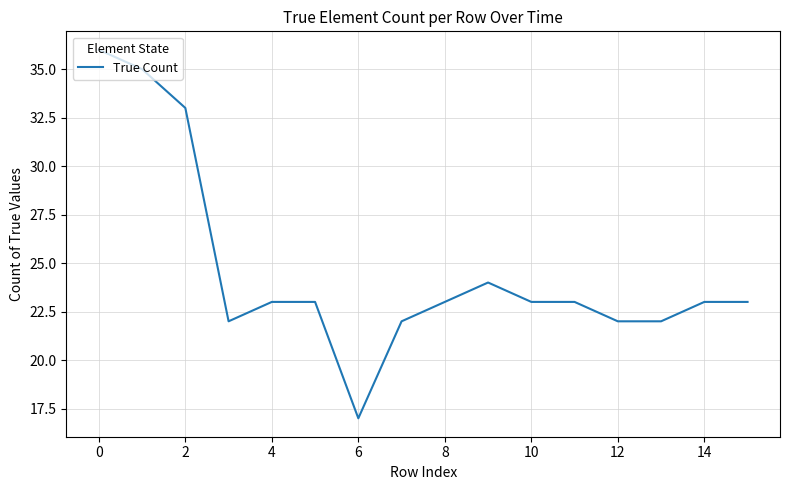

What is the difference between the maximum and minimum values?

19